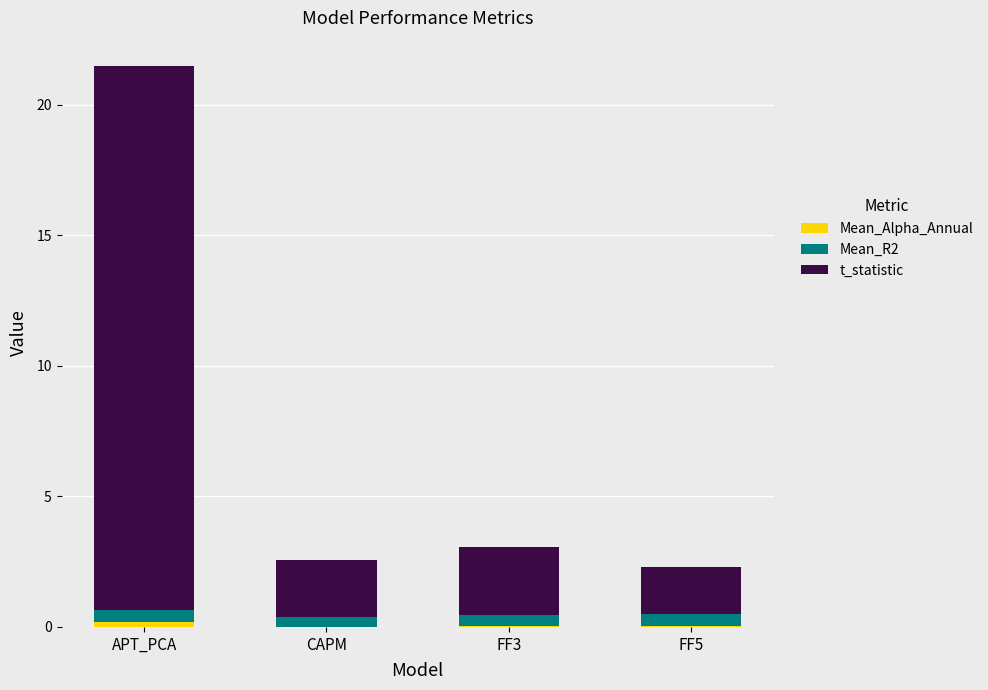

At which category is the sum across all series the highest?

APT_PCA